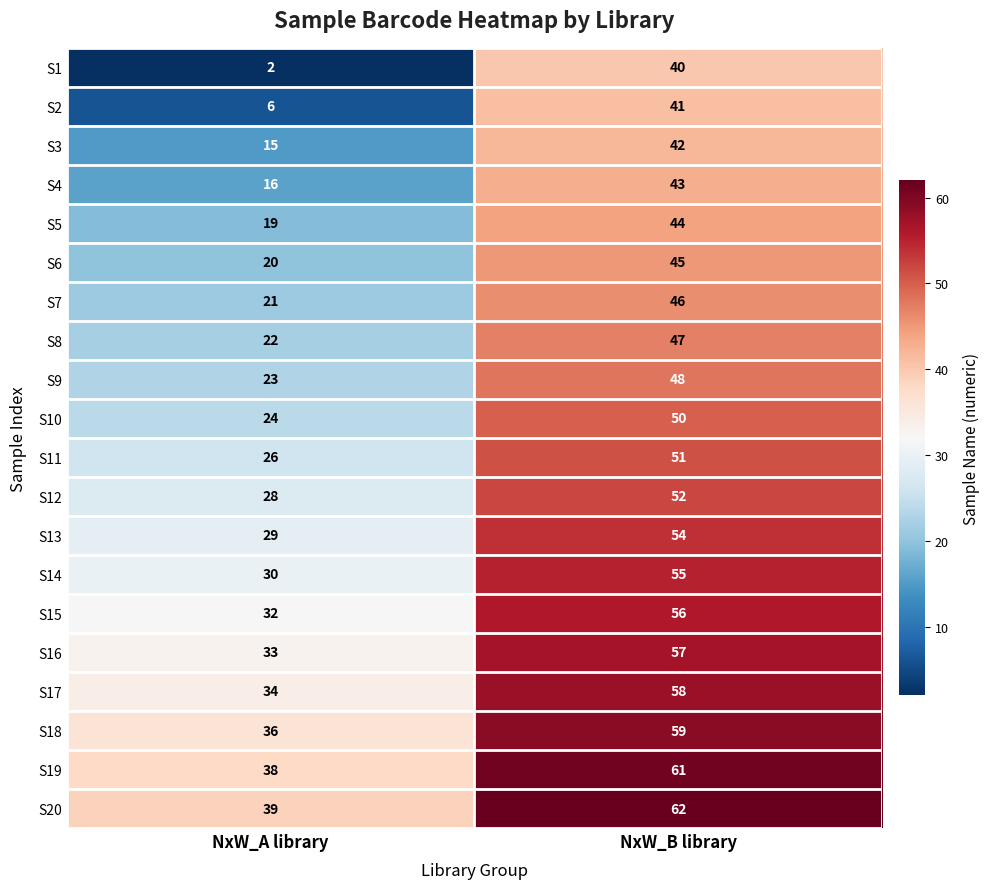

At NxW_B library, list the series in order from smallest to largest.

S1, S2, S3, S4, S5, S6, S7, S8, S9, S10, S11, S12, S13, S14, S15, S16, S17, S18, S19, S20